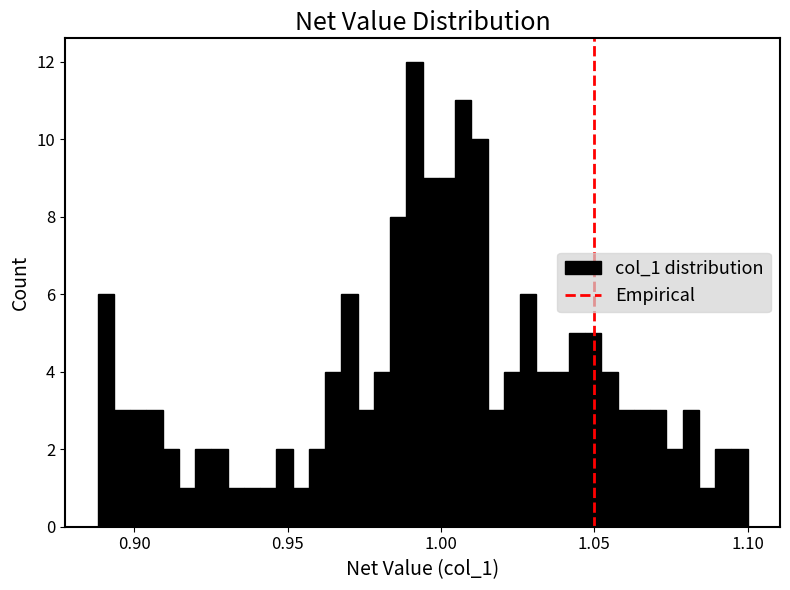

Read against the x-axis, roughly where is the centre of the tallest bar?

0.990